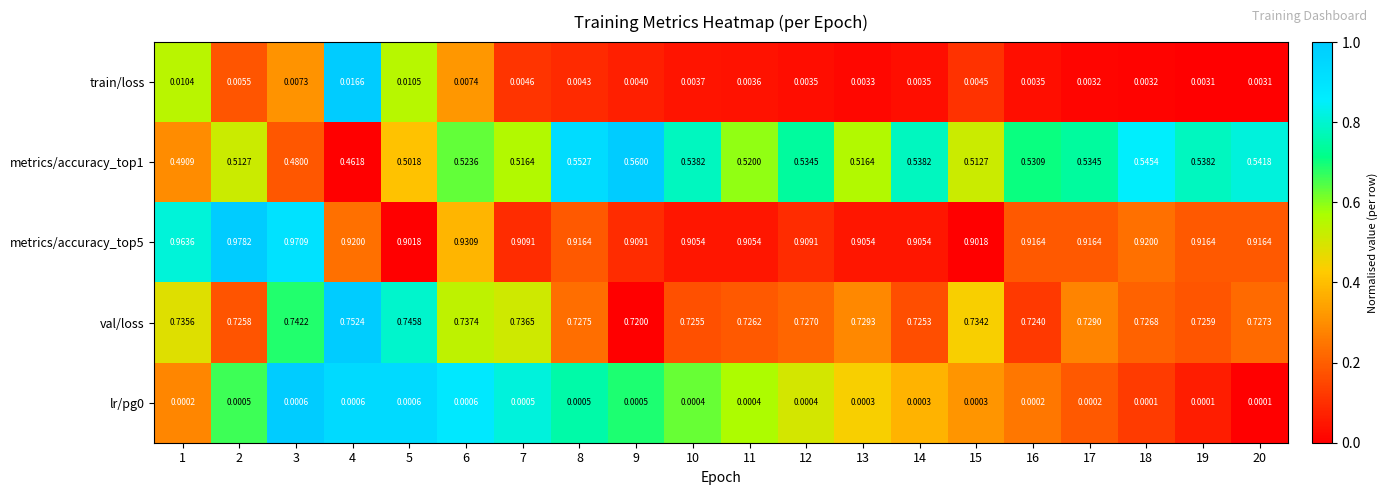

Is the value of metrics/accuracy_top1 at 15 greater than the value of train/loss at 19?

Yes